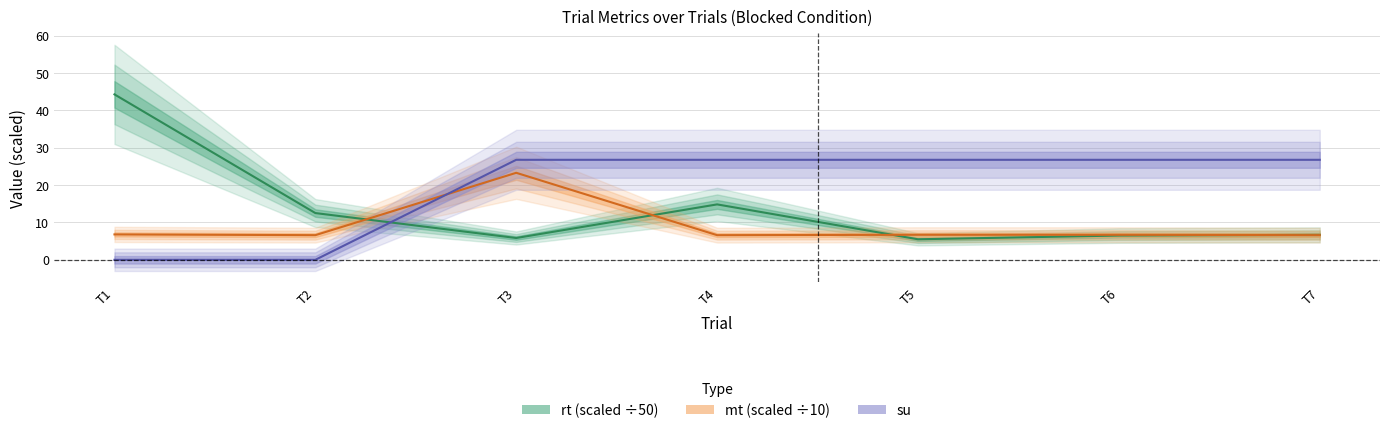

How many data points in su are above 26?

5